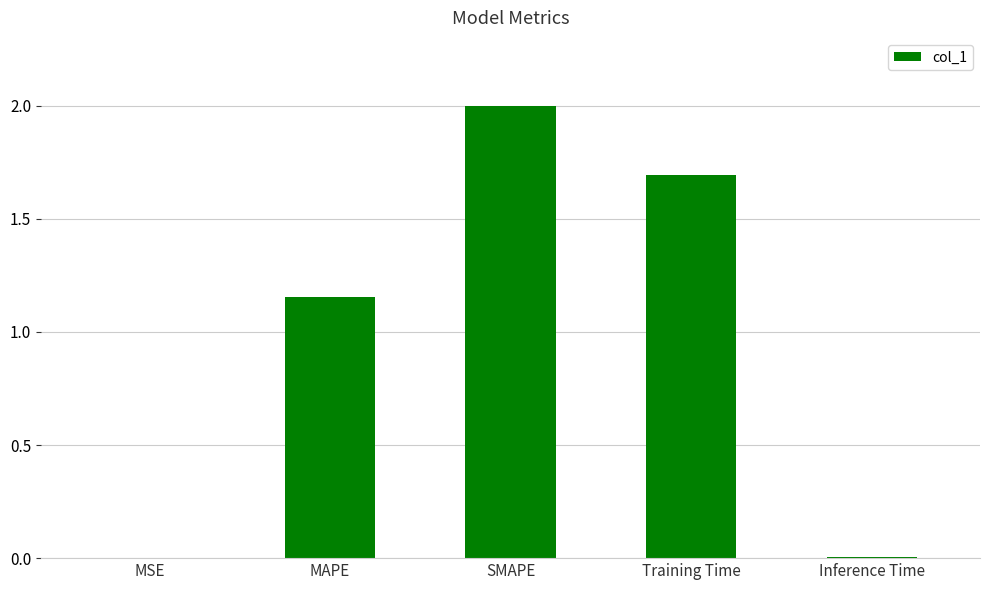

What is the sum of all values?

4.9